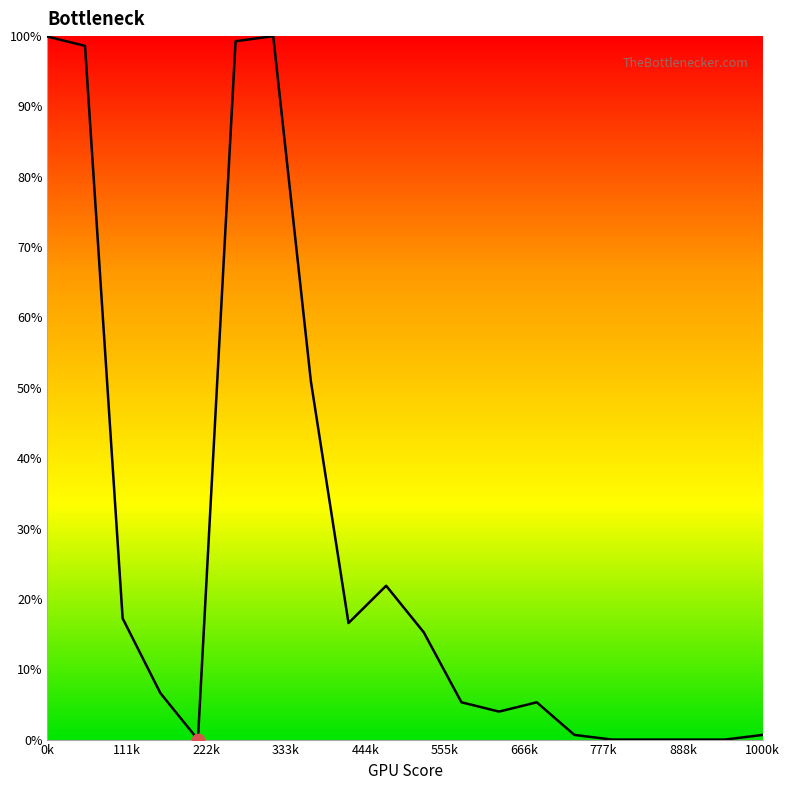

What is the maximum value shown in the chart?

100.0